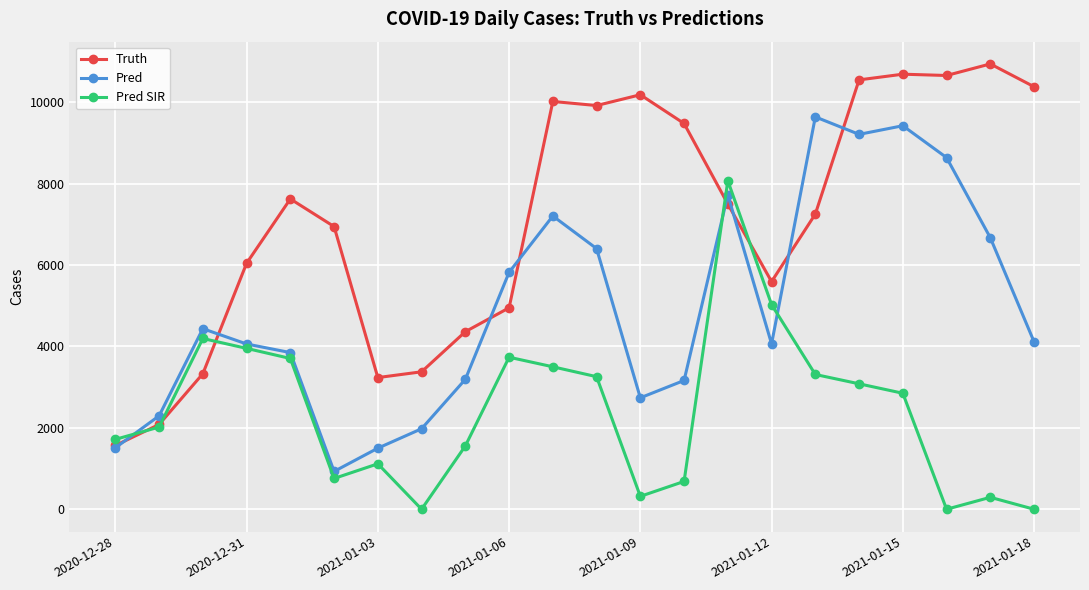

What is the value of the Truth point at the 11th from the left?

10016.0